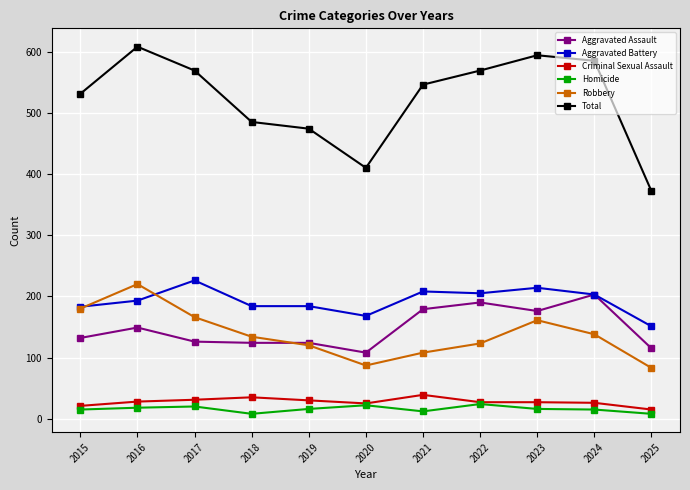

What is the total value across all series at 2015?

1062